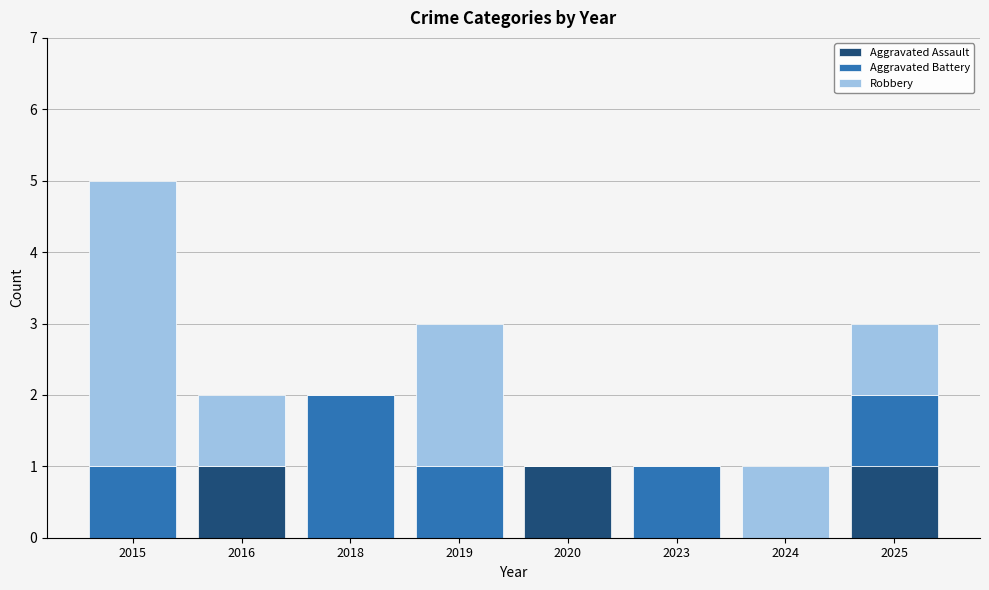

True or false: Aggravated Assault has a value of 1 at 2015.

False